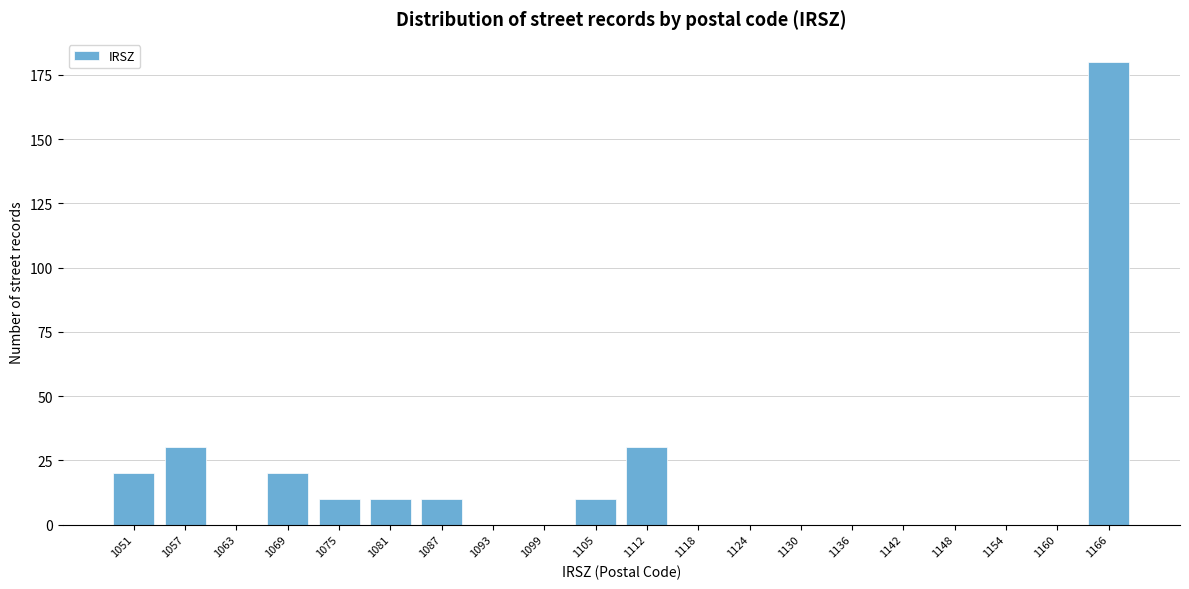

Reading left to right, transcribe all the data shown in this chart.

1051=20	1057=30	1063=0	1069=20	1075=10	1081=10	1087=10	1093=0	1099=0	1105=10	1112=30	1118=0	1124=0	1130=0	1136=0	1142=0	1148=0	1154=0	1160=0	1166=180